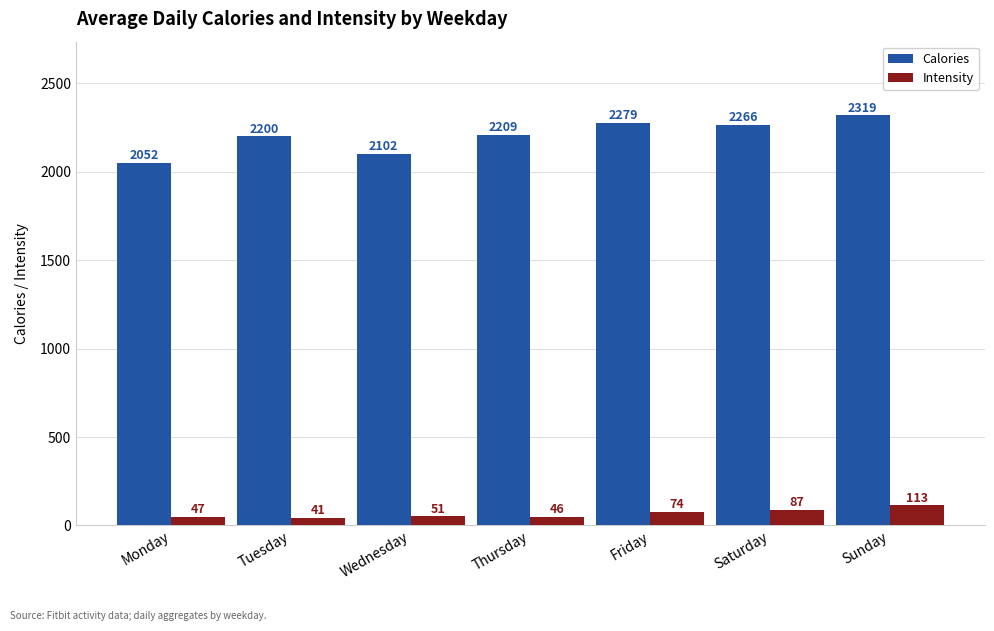

Which label corresponds to the largest value in the chart?

Sunday